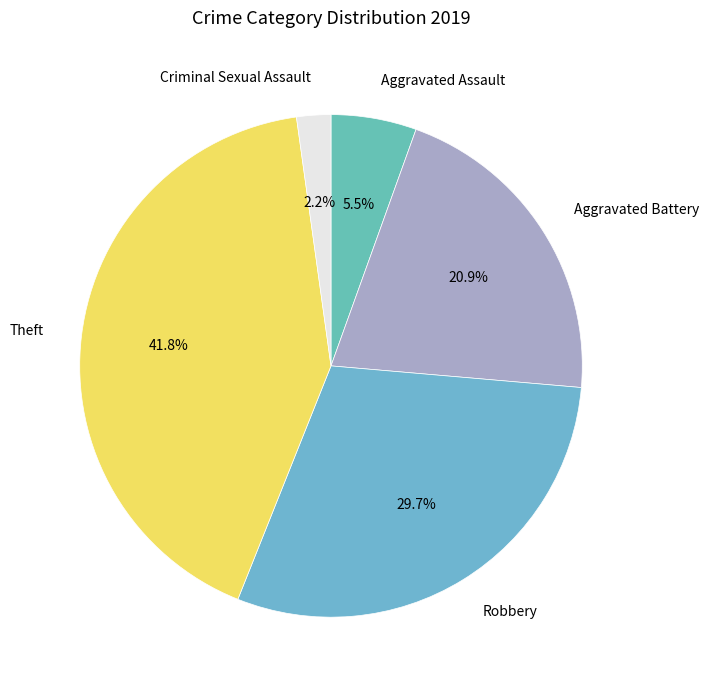

To the nearest percent, what is the average slice percentage?

20%